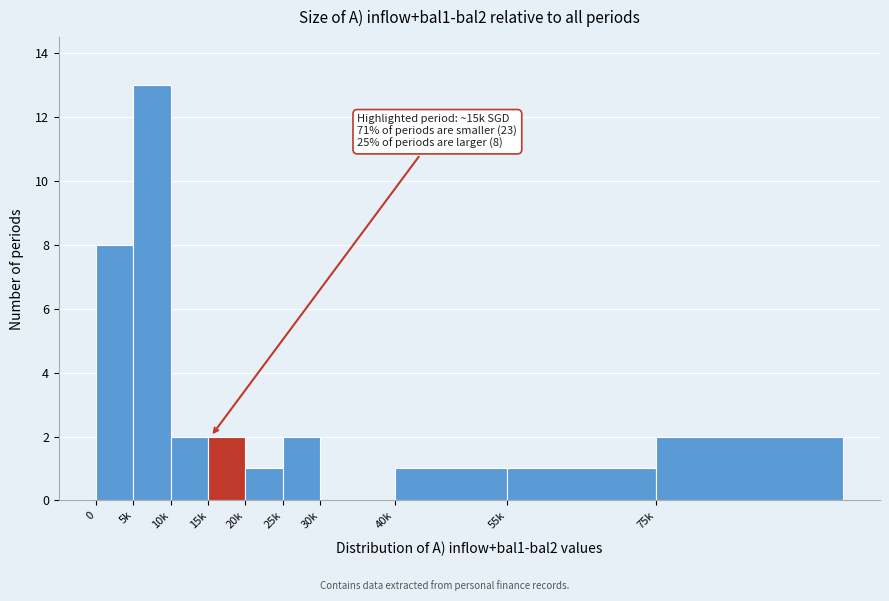

Reading left to right, transcribe all the data shown in this chart.

0=8	5k=13	10k=2	15k=2	20k=1	25k=2	30k=0	40k=1	55k=1	75k=2